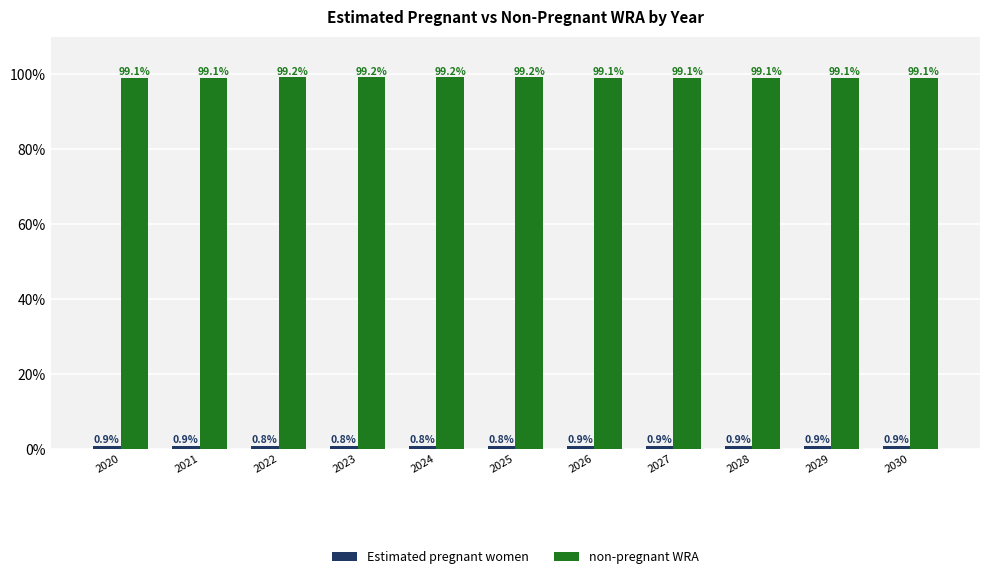

At how many categories does at least one series exceed 41?

11